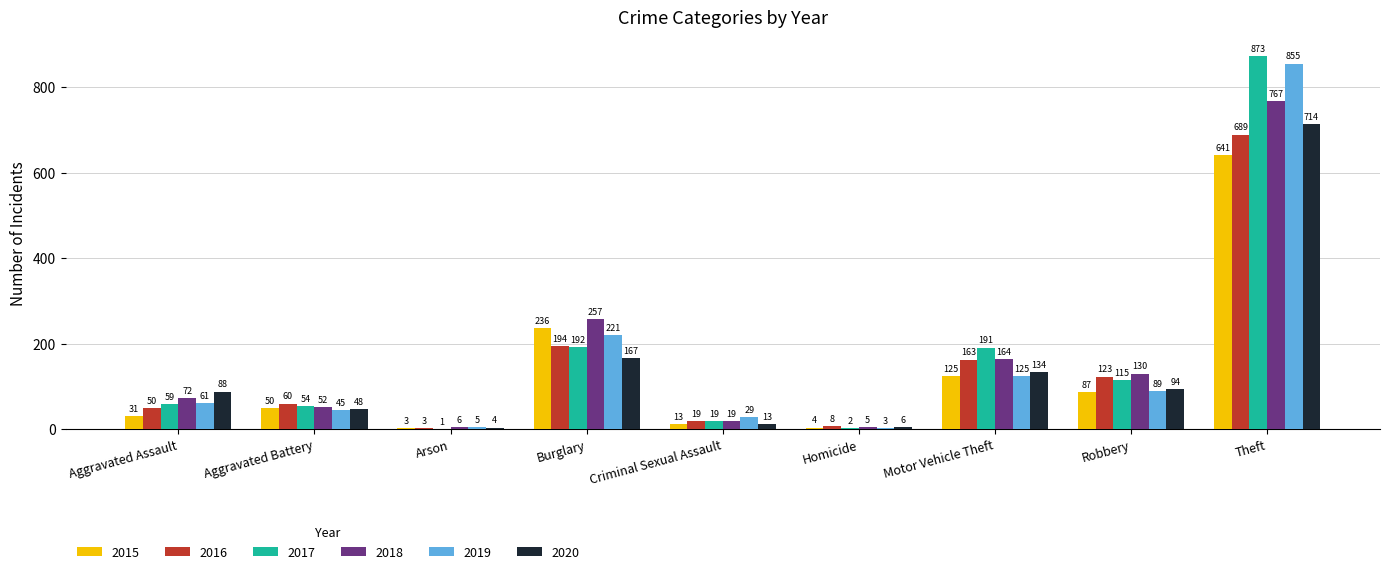

Is it true that 2016 equals 689 at Theft?

True